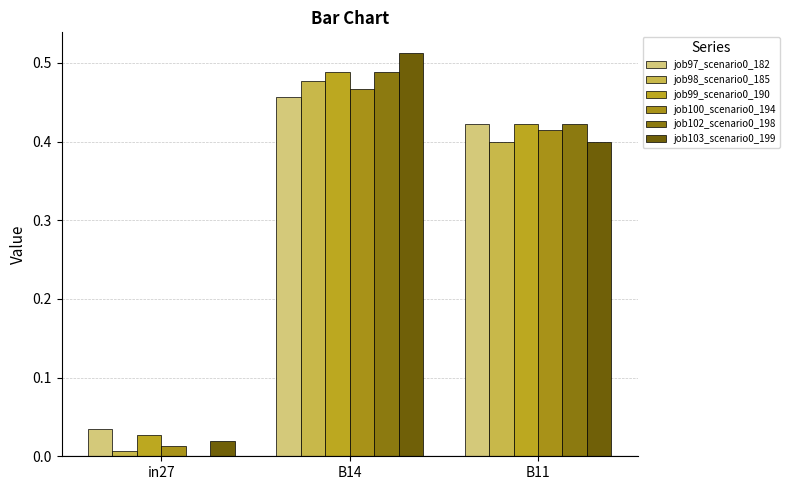

List the labels in order of job98_scenario0_185 value, largest first.

B14, B11, in27